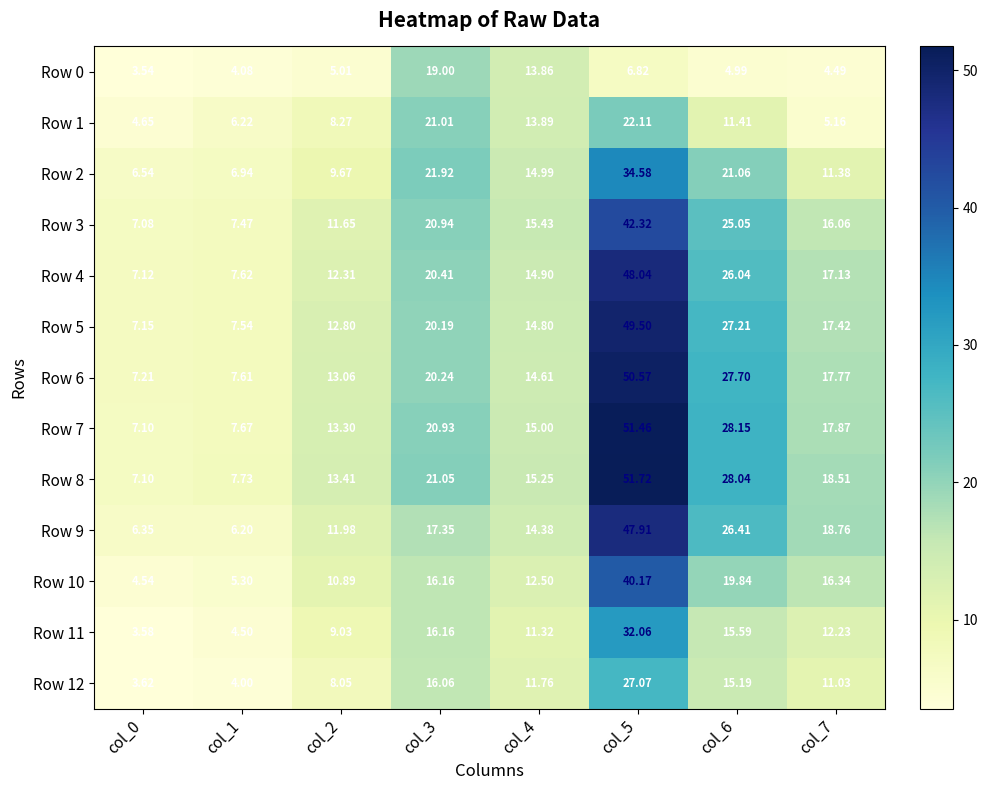

Which series has the largest total across all categories?

Row 8